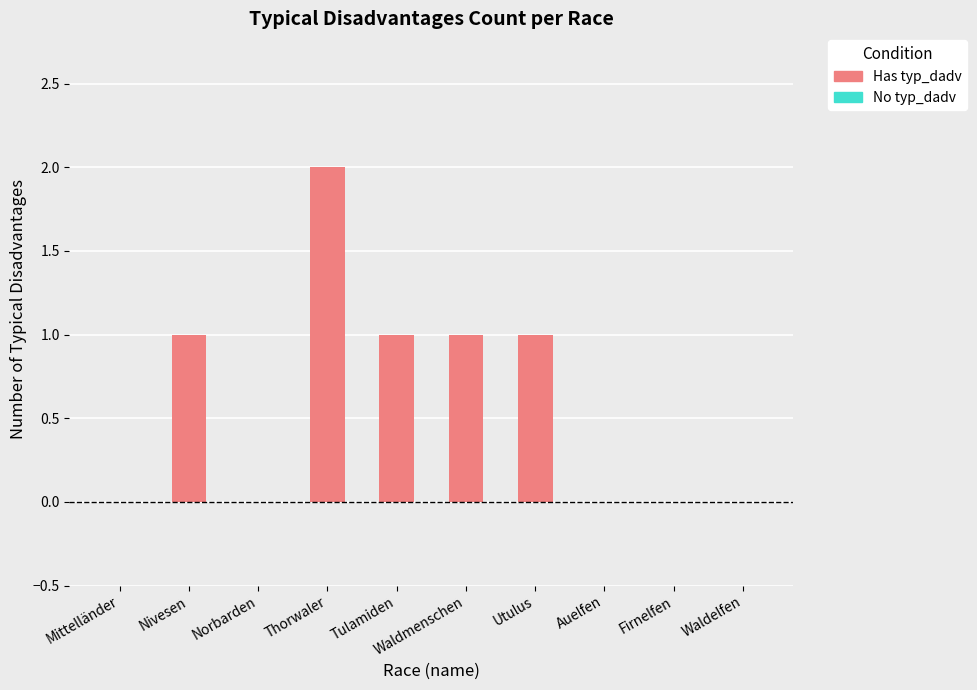

How many data points are less than 1?

5